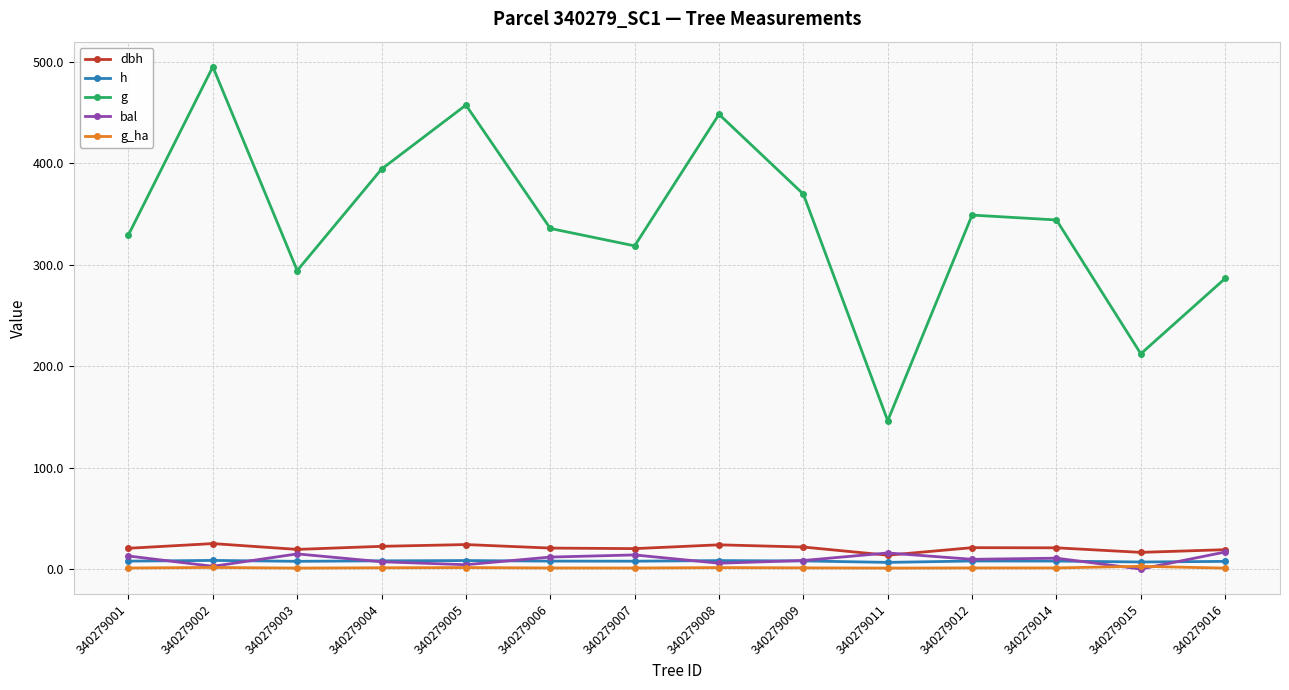

Which series changed the most between 340279002 and 340279005?

g